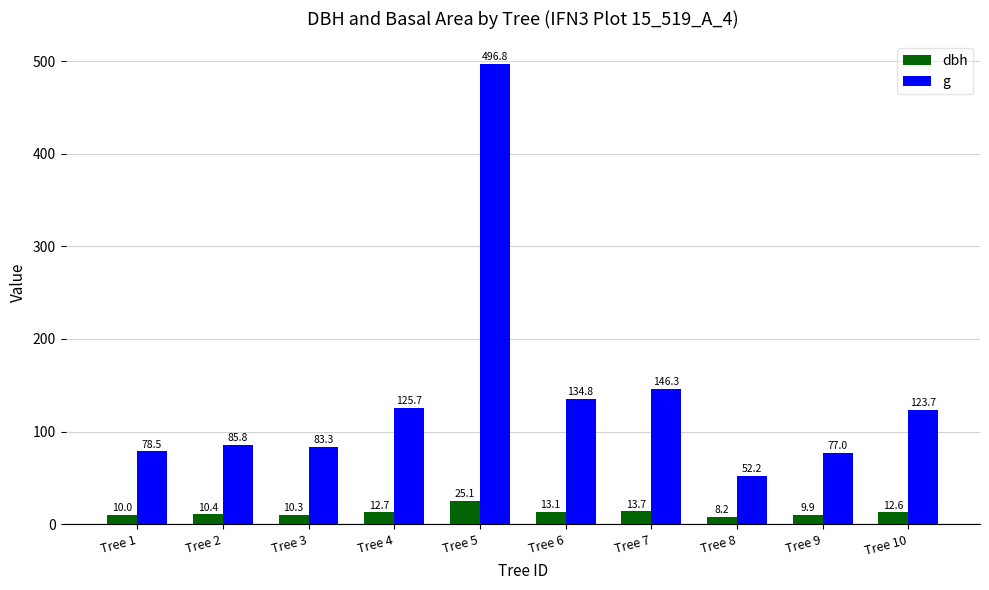

Which series has the largest range (max minus min)?

g